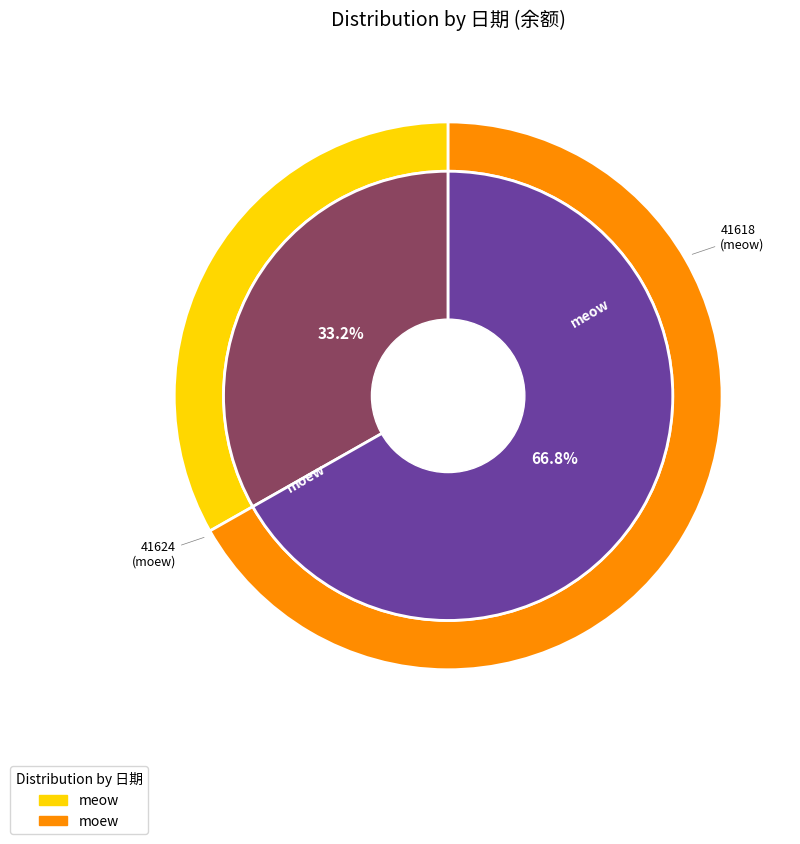

The 41618 slice represents 44% of the pie. True or false?

False